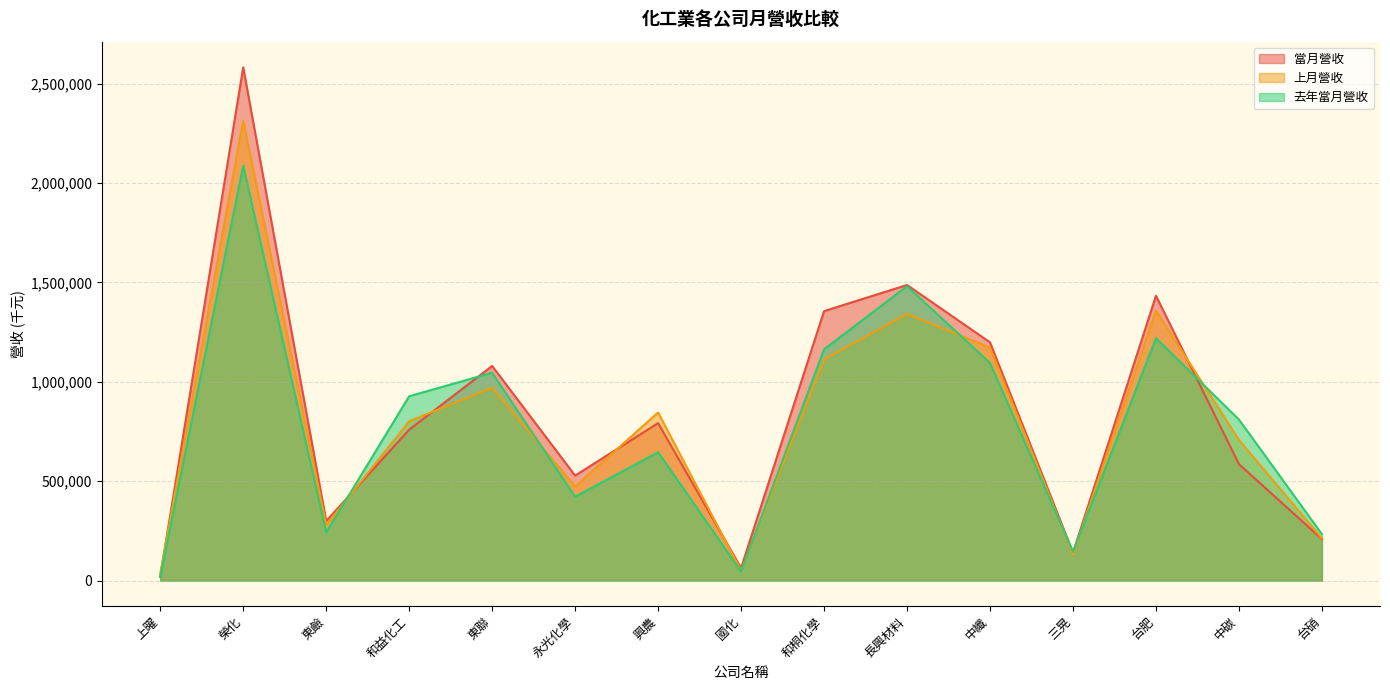

At which category does 上月營收 reach its first local valley?

東鹼